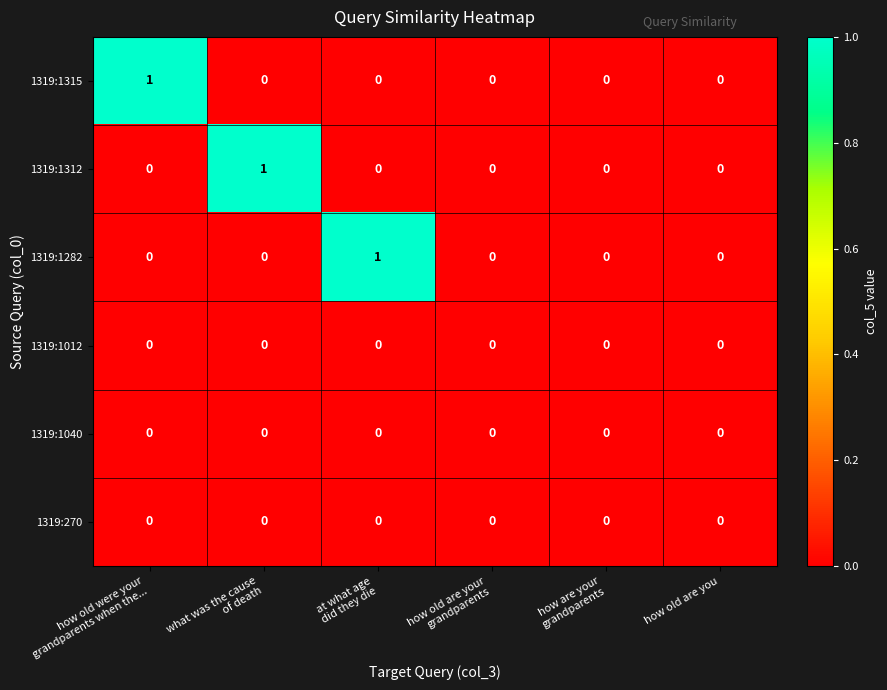

Count the 1319:1282 values in the range 0 to 1.

6